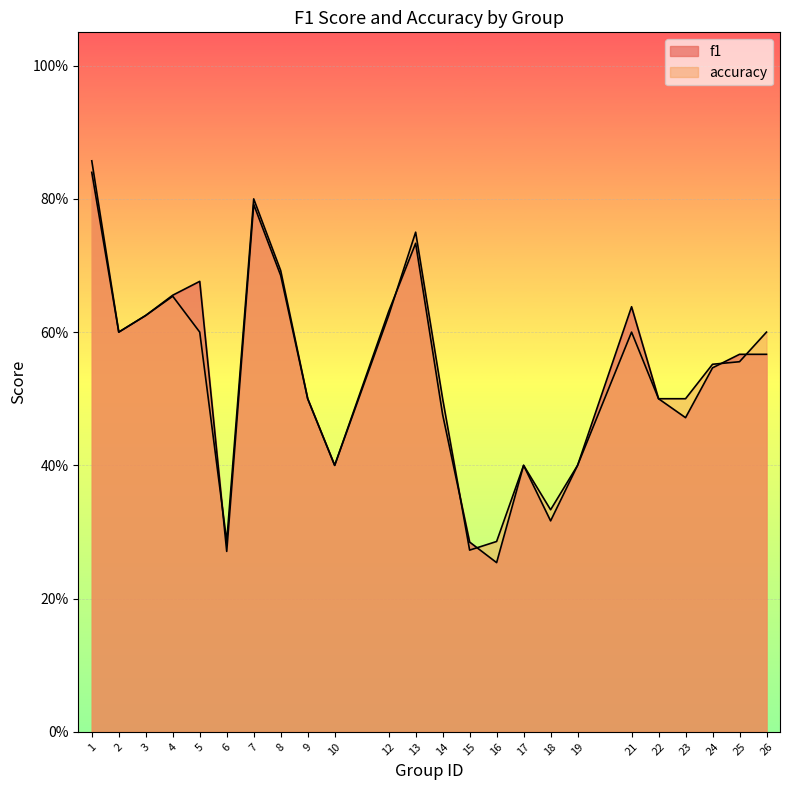

How many times do accuracy and f1 cross each other?

6